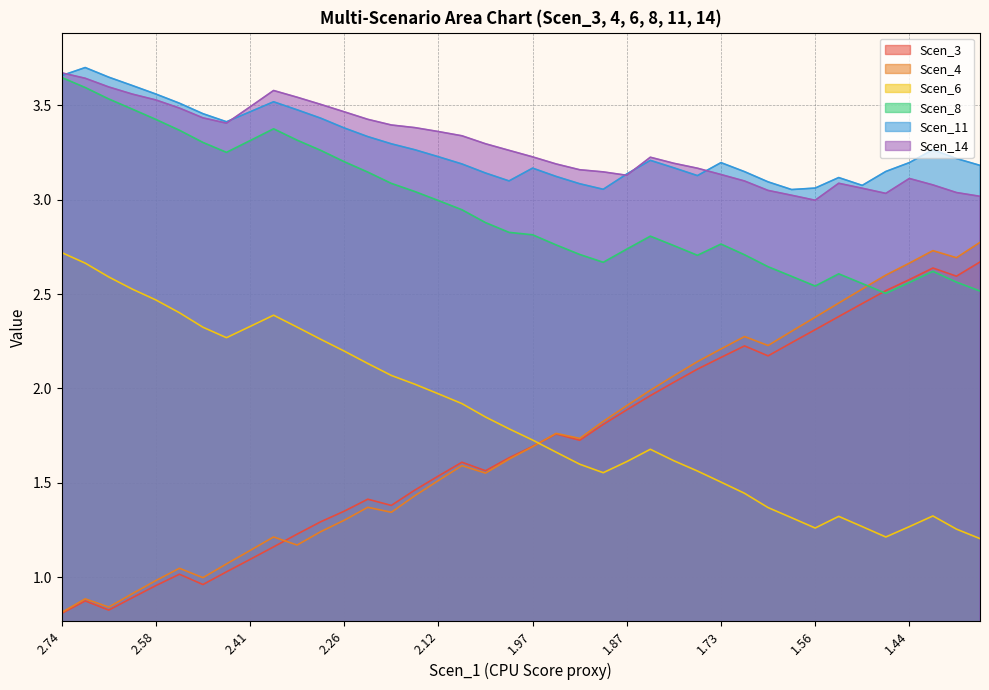

Which series has the largest range (max minus min)?

Scen_4